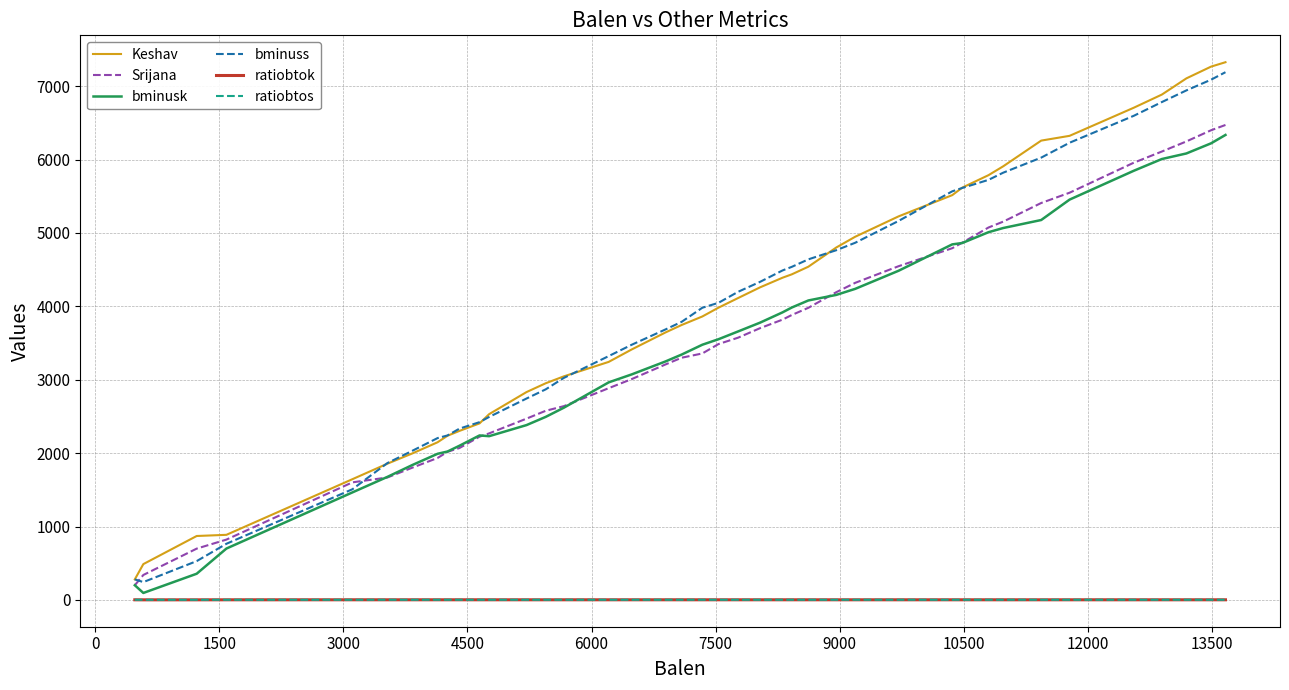

True or false: bminuss and ratiobtos cross at least once.

False